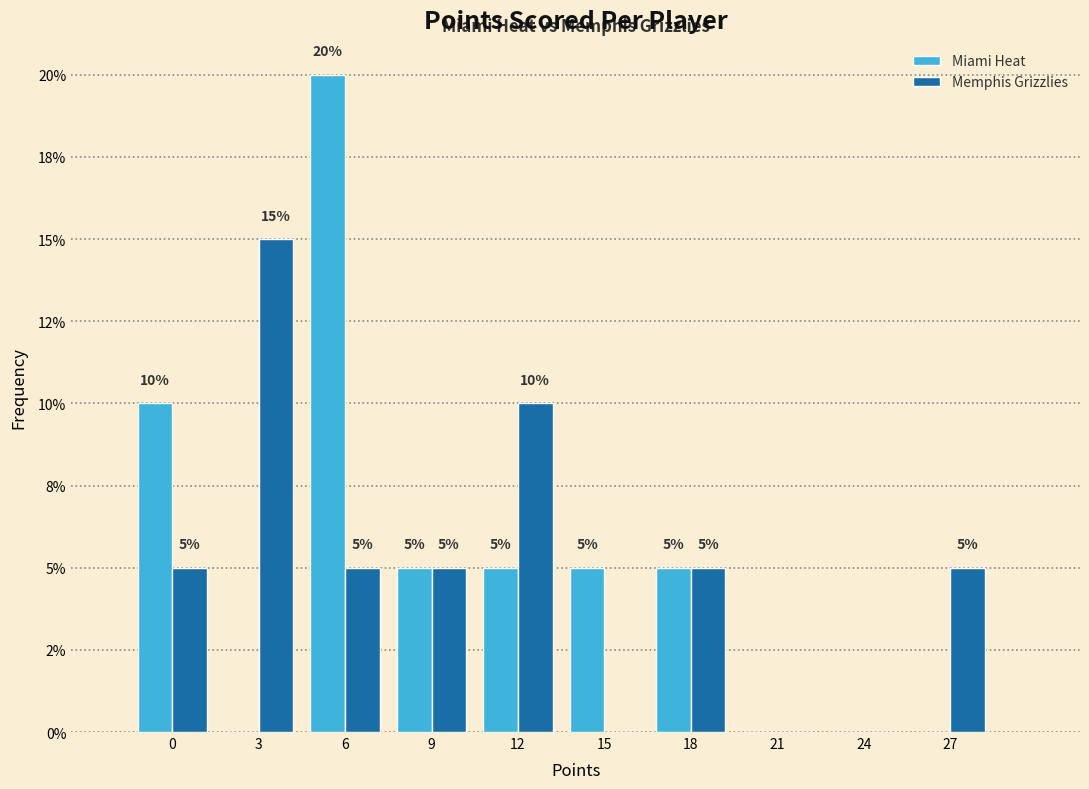

What are all the series names shown in the legend?

Miami Heat, Memphis Grizzlies